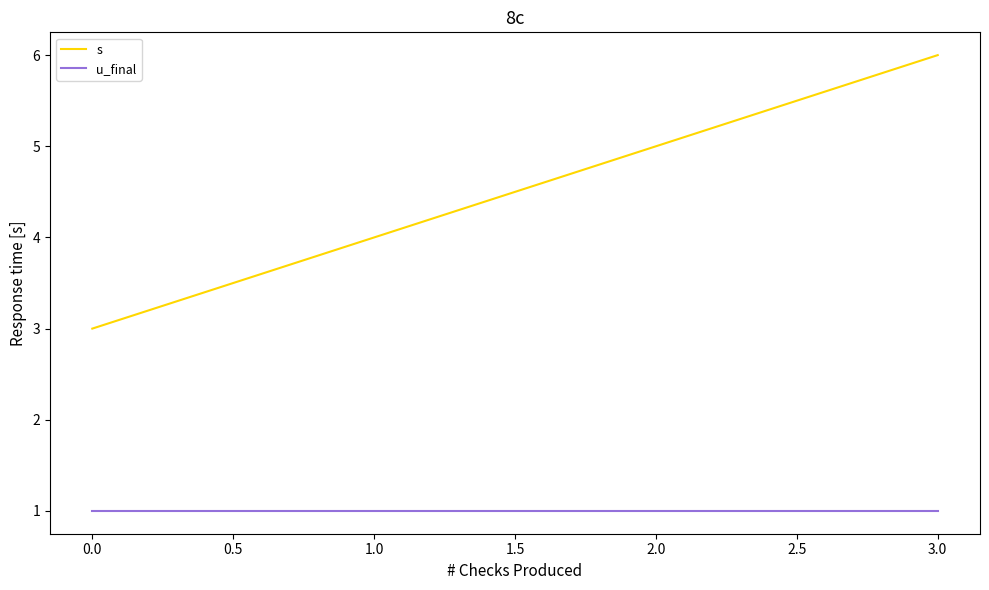

True or false: u_final and s cross at least once.

False